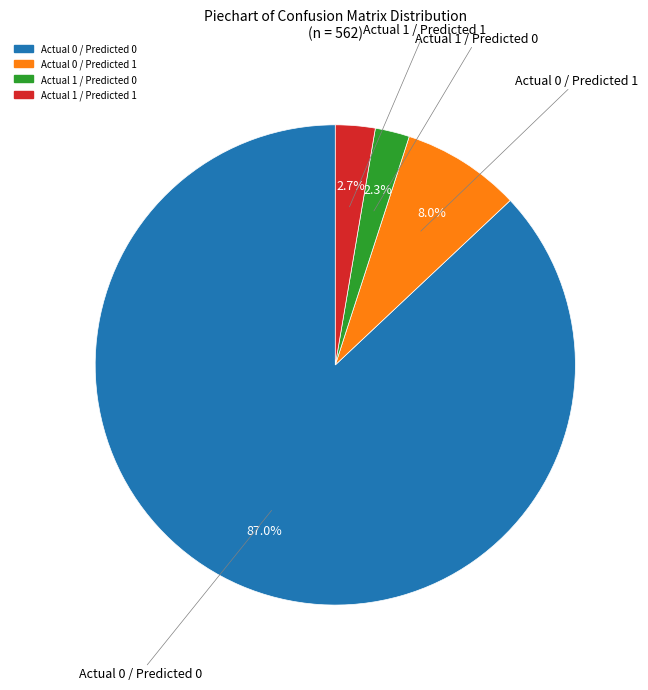

Which slice is the largest?

Actual 0 / Predicted 0